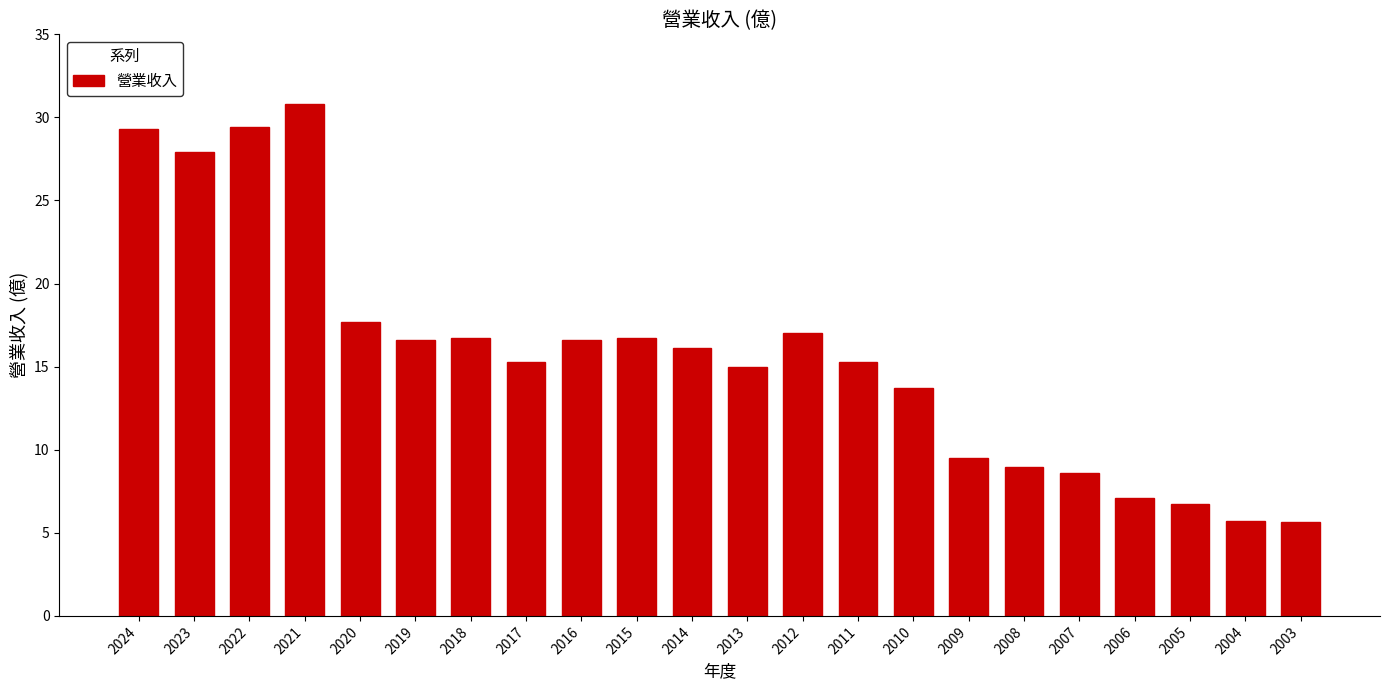

What is the change in value from 2012 to 2007?

-8.4